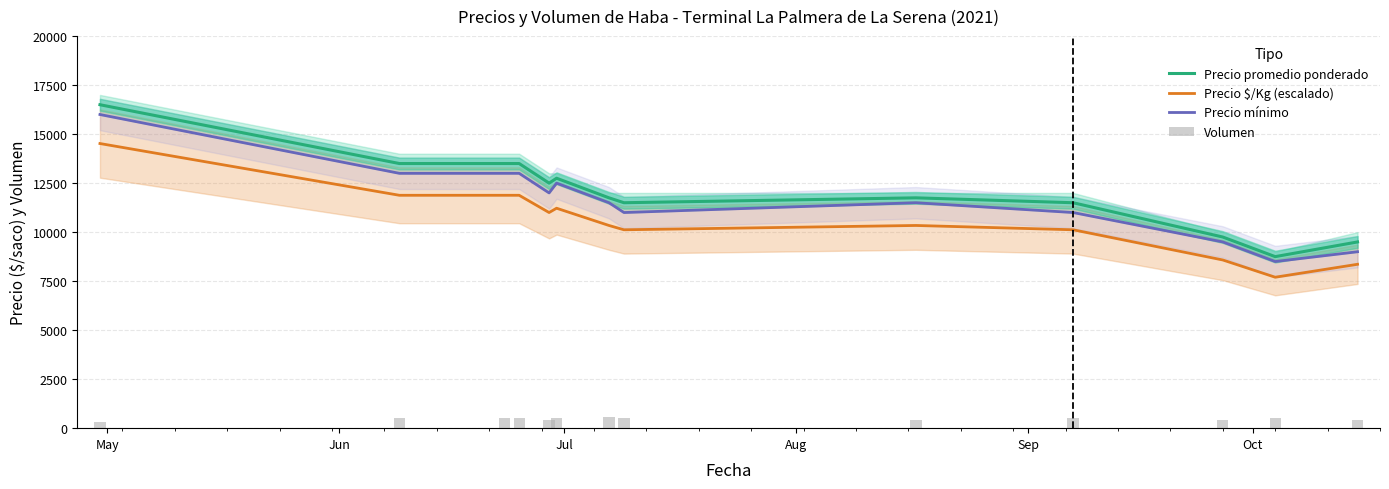

What is the maximum value for Precio promedio ponderado?

16500